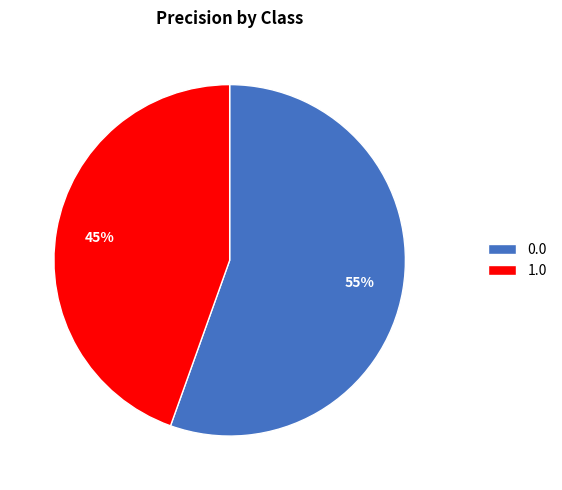

To the nearest percent, what percentage of the pie is 1.0?

45%